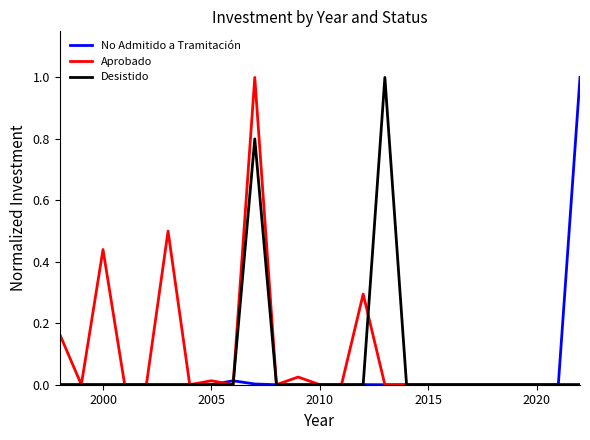

What are all the series names shown in the legend?

No Admitido a Tramitación, Aprobado, Desistido